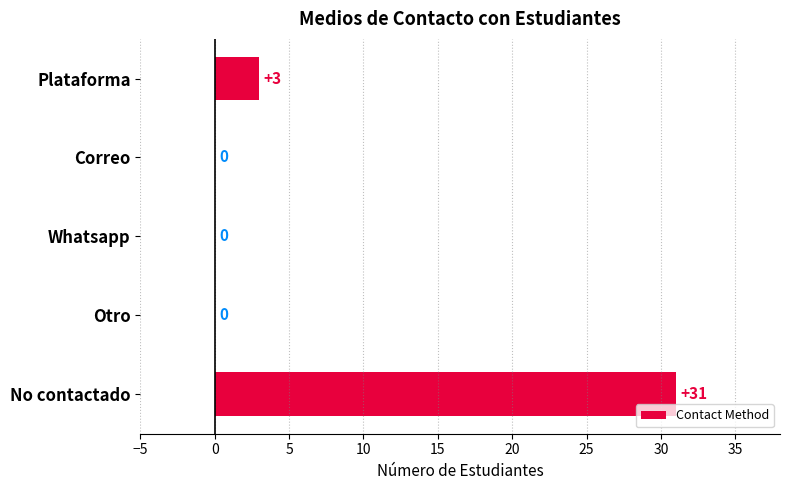

How many values are above zero?

2